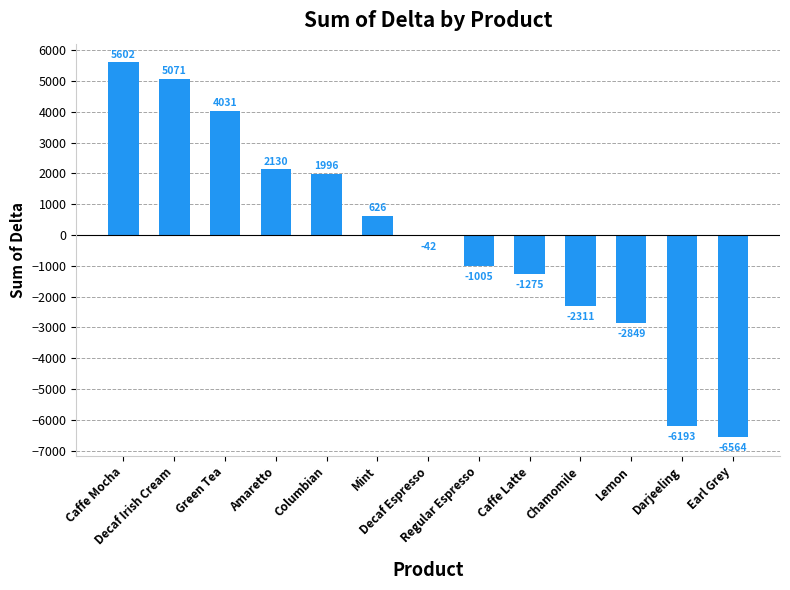

How many values are below -42?

6